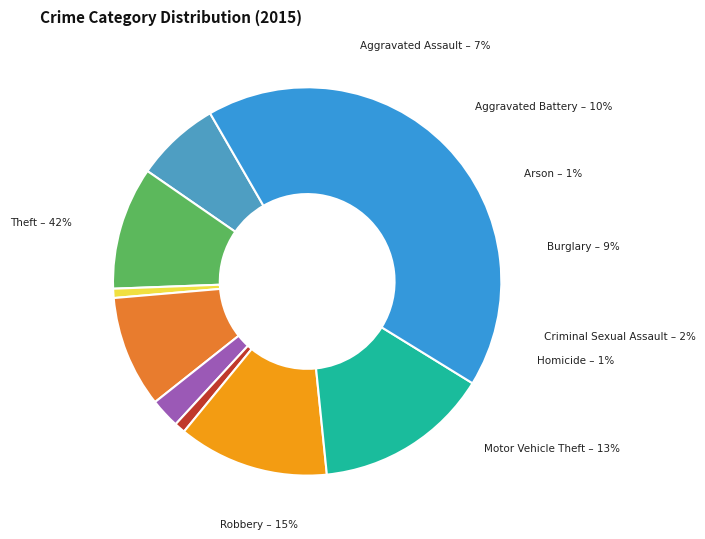

Is there any slice that represents more than half of the pie?

No